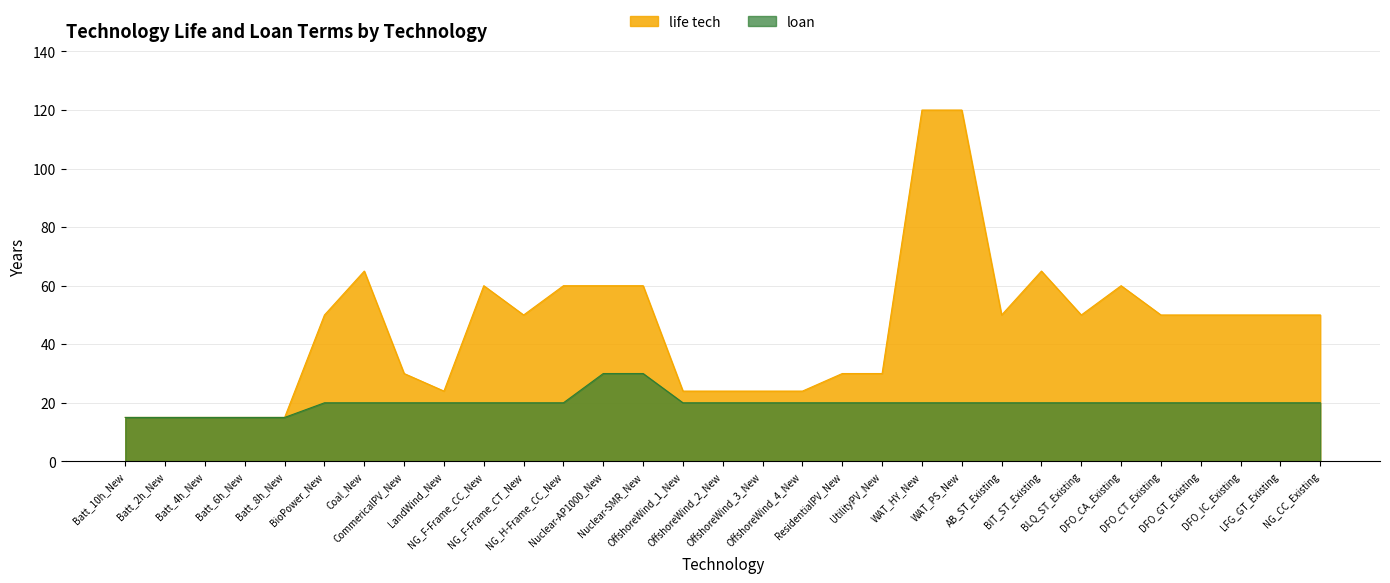

What is the value of the loan point at the 23rd from the left?

20